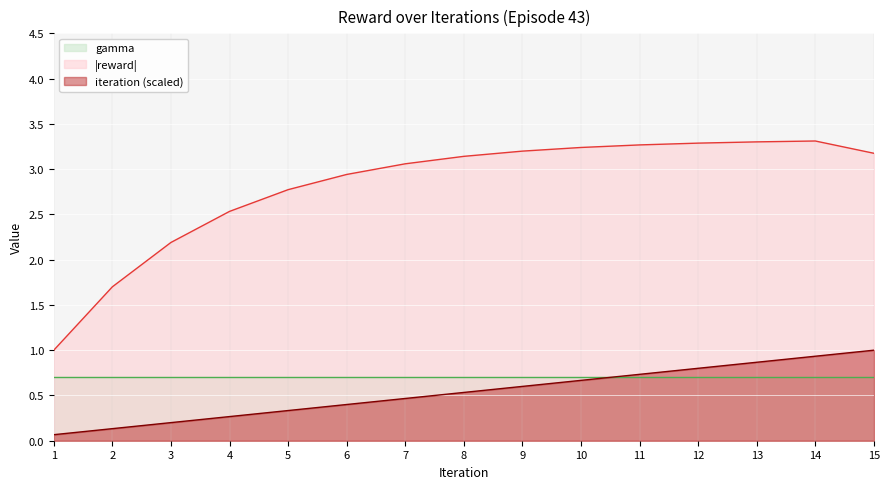

List the series in order of their peak value, lowest first.

gamma, iteration (scaled), |reward|